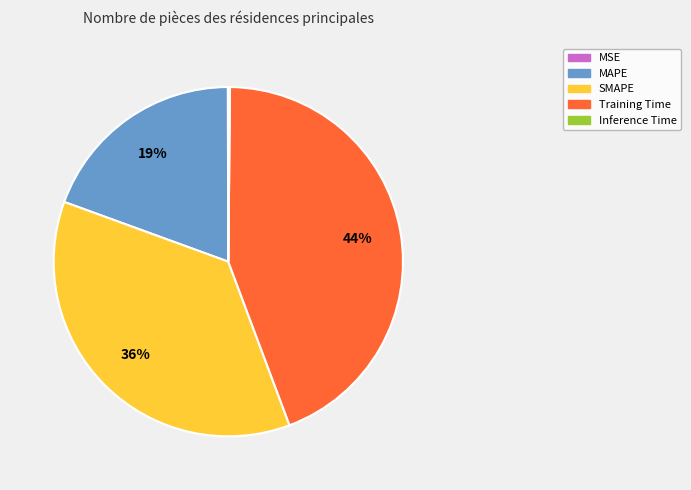

Combined, do MAPE and Training Time account for over 50%?

Yes